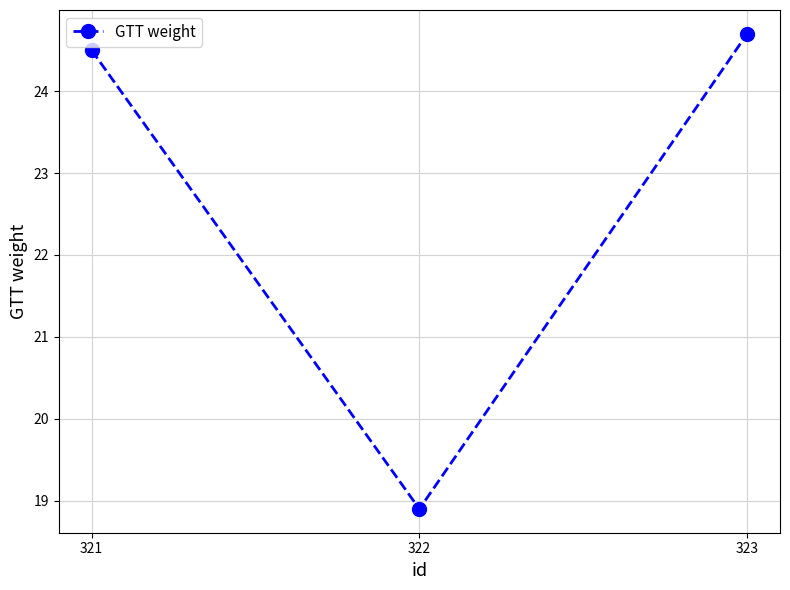

Rank the categories by value from highest to lowest.

323, 321, 322